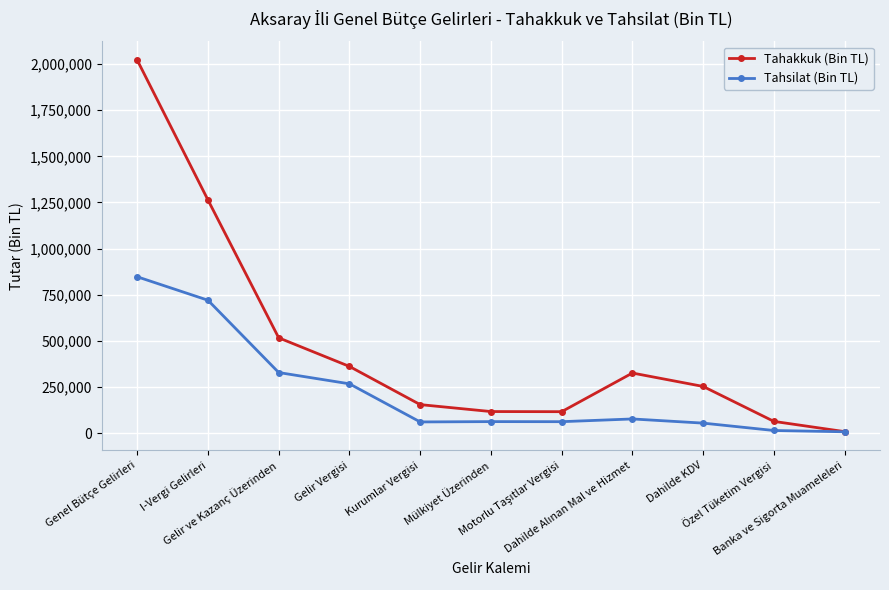

What is the label of the 5th point from the left?

Kurumlar Vergisi